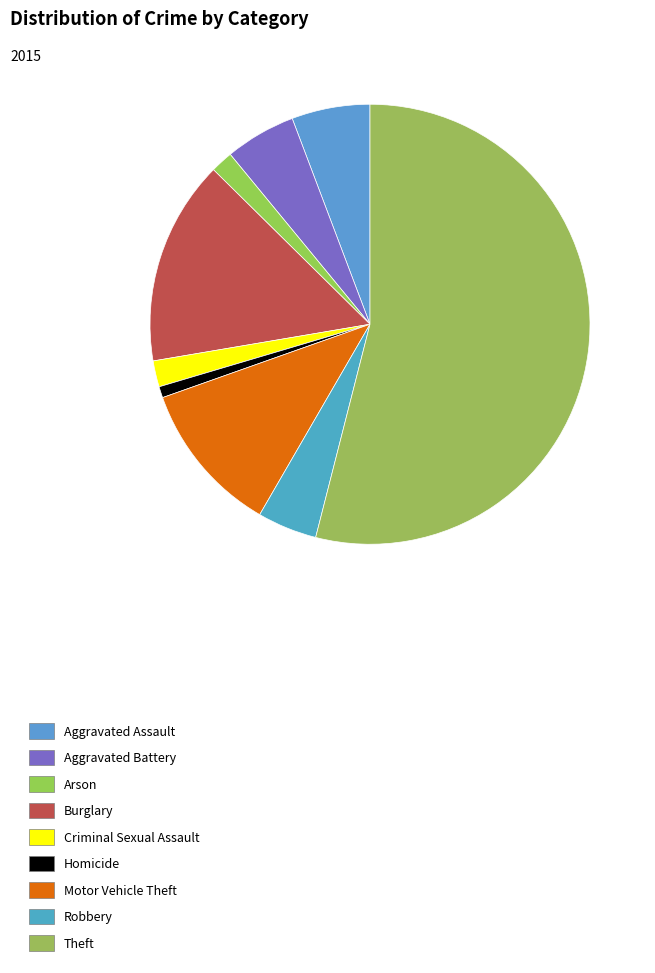

Does Theft account for over 50% of the chart?

Yes